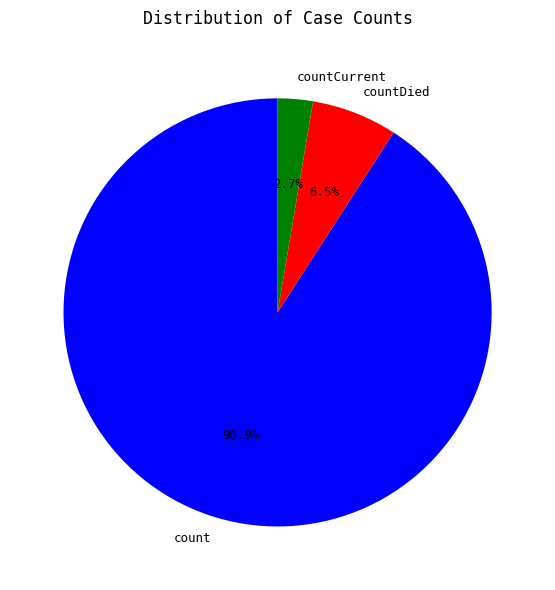

To the nearest percent, what is the difference between the largest and smallest slice percentages?

88%